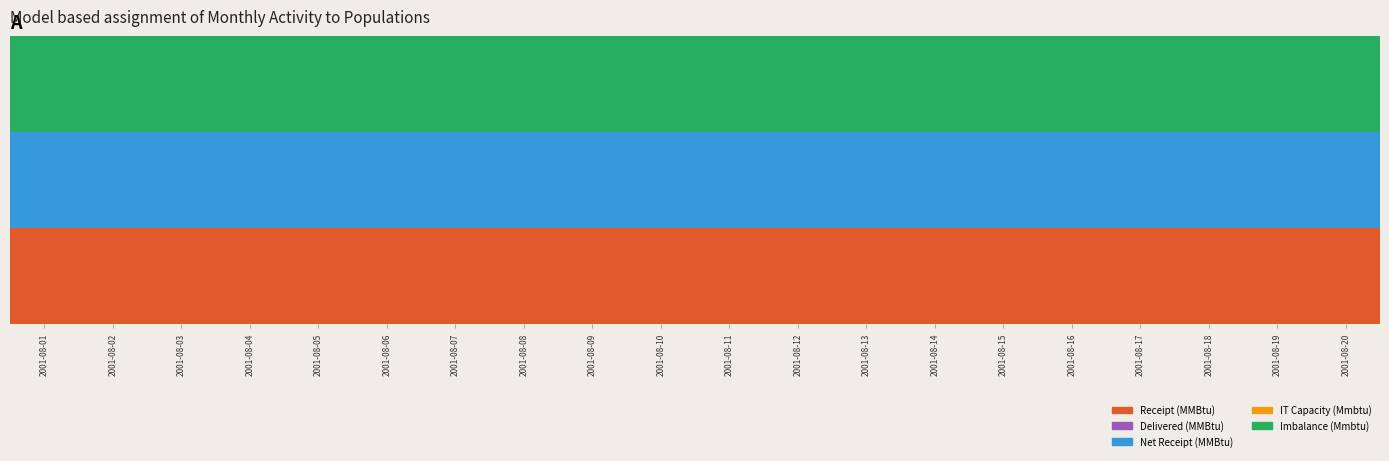

Reading left to right, extract all data points from this chart.

Receipt (MMBtu): 2001-08-01=0.3	2001-08-02=0.3	2001-08-03=0.3	2001-08-04=0.3	2001-08-05=0.3	2001-08-06=0.3	2001-08-07=0.3	2001-08-08=0.3	2001-08-09=0.3	2001-08-10=0.3	2001-08-11=0.3	2001-08-12=0.3	2001-08-13=0.3	2001-08-14=0.3	2001-08-15=0.3	2001-08-16=0.3	2001-08-17=0.3	2001-08-18=0.3	2001-08-19=0.3	2001-08-20=0.3
Delivered (MMBtu): 2001-08-01=0.0	2001-08-02=0.0	2001-08-03=0.0	2001-08-04=0.0	2001-08-05=0.0	2001-08-06=0.0	2001-08-07=0.0	2001-08-08=0.0	2001-08-09=0.0	2001-08-10=0.0	2001-08-11=0.0	2001-08-12=0.0	2001-08-13=0.0	2001-08-14=0.0	2001-08-15=0.0	2001-08-16=0.0	2001-08-17=0.0	2001-08-18=0.0	2001-08-19=0.0	2001-08-20=0.0
Net Receipt (MMBtu): 2001-08-01=0.3	2001-08-02=0.3	2001-08-03=0.3	2001-08-04=0.3	2001-08-05=0.3	2001-08-06=0.3	2001-08-07=0.3	2001-08-08=0.3	2001-08-09=0.3	2001-08-10=0.3	2001-08-11=0.3	2001-08-12=0.3	2001-08-13=0.3	2001-08-14=0.3	2001-08-15=0.3	2001-08-16=0.3	2001-08-17=0.3	2001-08-18=0.3	2001-08-19=0.3	2001-08-20=0.3
IT Capacity (Mmbtu): 2001-08-01=0.0	2001-08-02=0.0	2001-08-03=0.0	2001-08-04=0.0	2001-08-05=0.0	2001-08-06=0.0	2001-08-07=0.0	2001-08-08=0.0	2001-08-09=0.0	2001-08-10=0.0	2001-08-11=0.0	2001-08-12=0.0	2001-08-13=0.0	2001-08-14=0.0	2001-08-15=0.0	2001-08-16=0.0	2001-08-17=0.0	2001-08-18=0.0	2001-08-19=0.0	2001-08-20=0.0
Imbalance (Mmbtu): 2001-08-01=0.3	2001-08-02=0.3	2001-08-03=0.3	2001-08-04=0.3	2001-08-05=0.3	2001-08-06=0.3	2001-08-07=0.3	2001-08-08=0.3	2001-08-09=0.3	2001-08-10=0.3	2001-08-11=0.3	2001-08-12=0.3	2001-08-13=0.3	2001-08-14=0.3	2001-08-15=0.3	2001-08-16=0.3	2001-08-17=0.3	2001-08-18=0.3	2001-08-19=0.3	2001-08-20=0.3